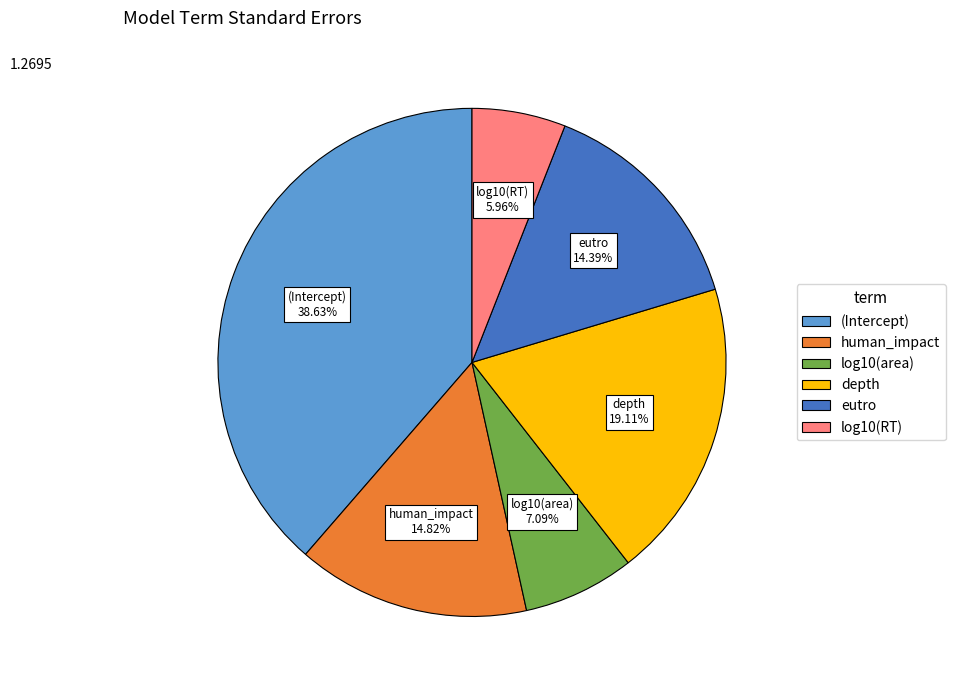

What is the smallest slice in the pie chart?

log10(RT)